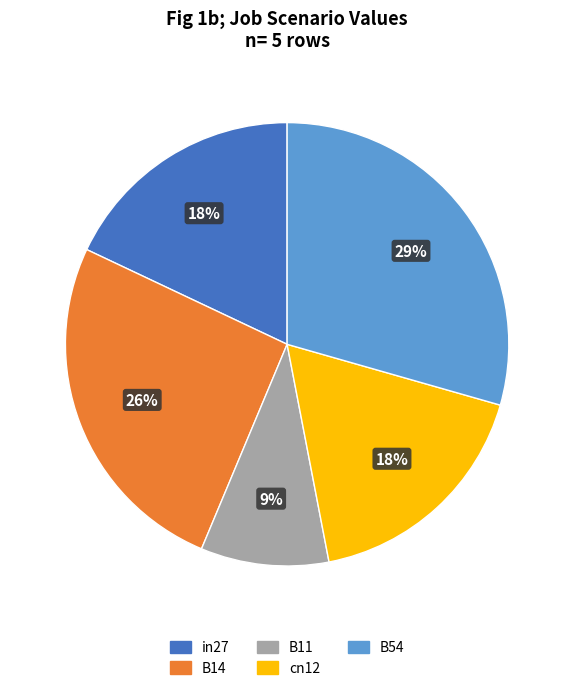

Which slice is the largest?

B54